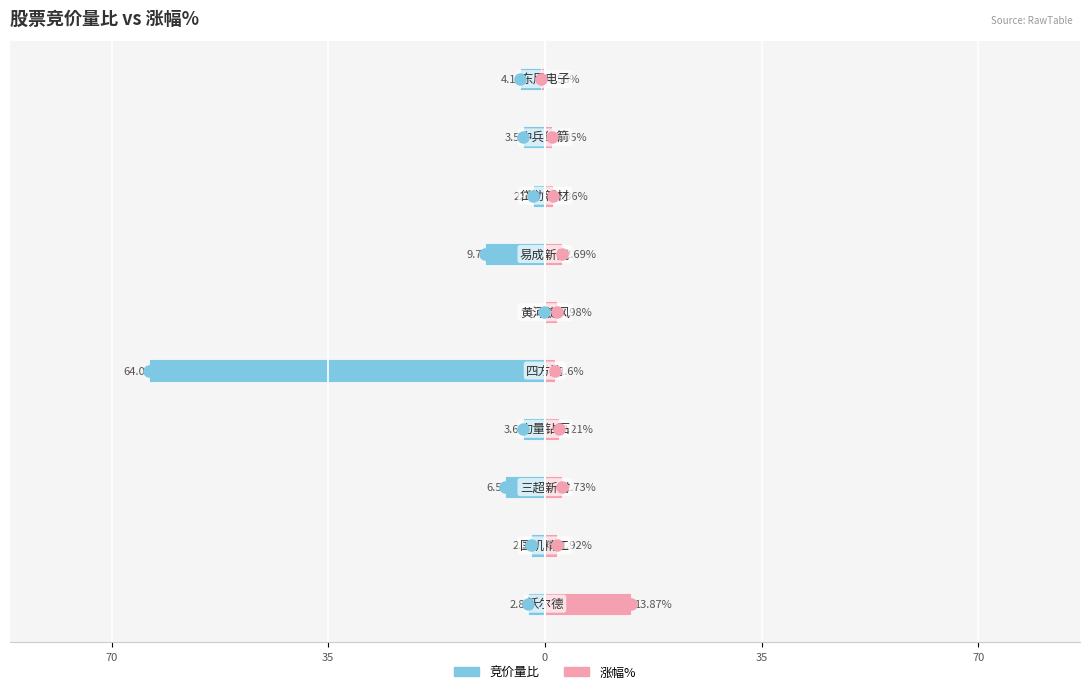

Which series has the widest spread of values?

竞价量比